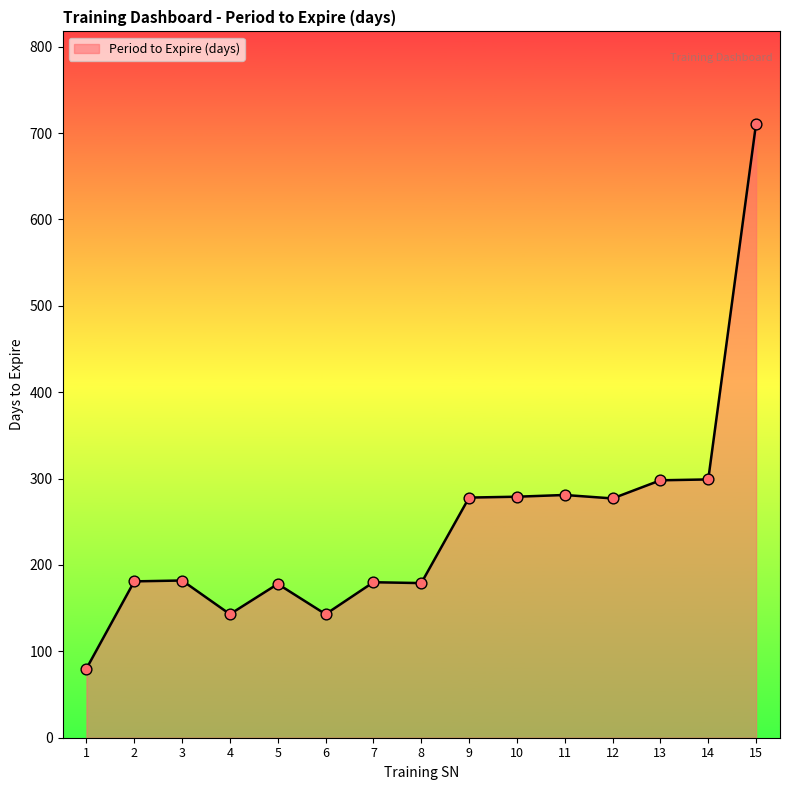

What is the change in value from 4 to 9?

+135